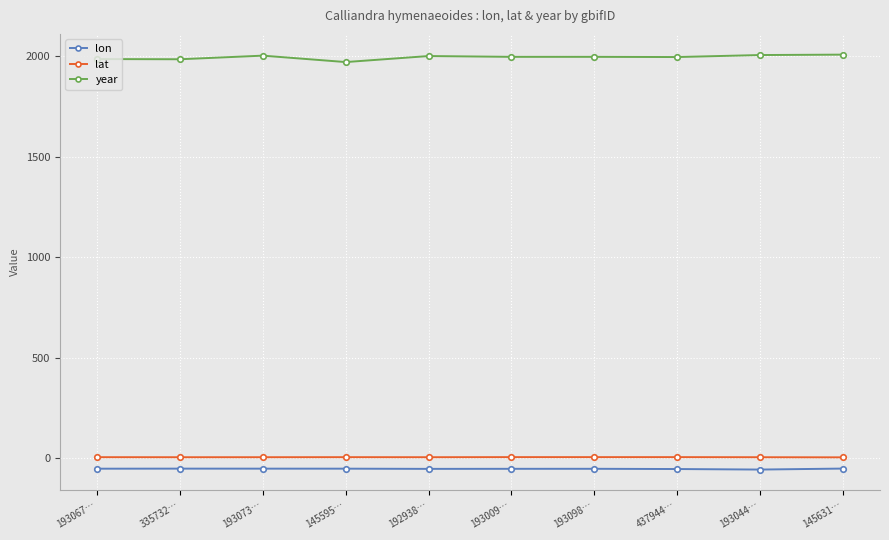

What is the minimum value shown in the chart?

-56.8